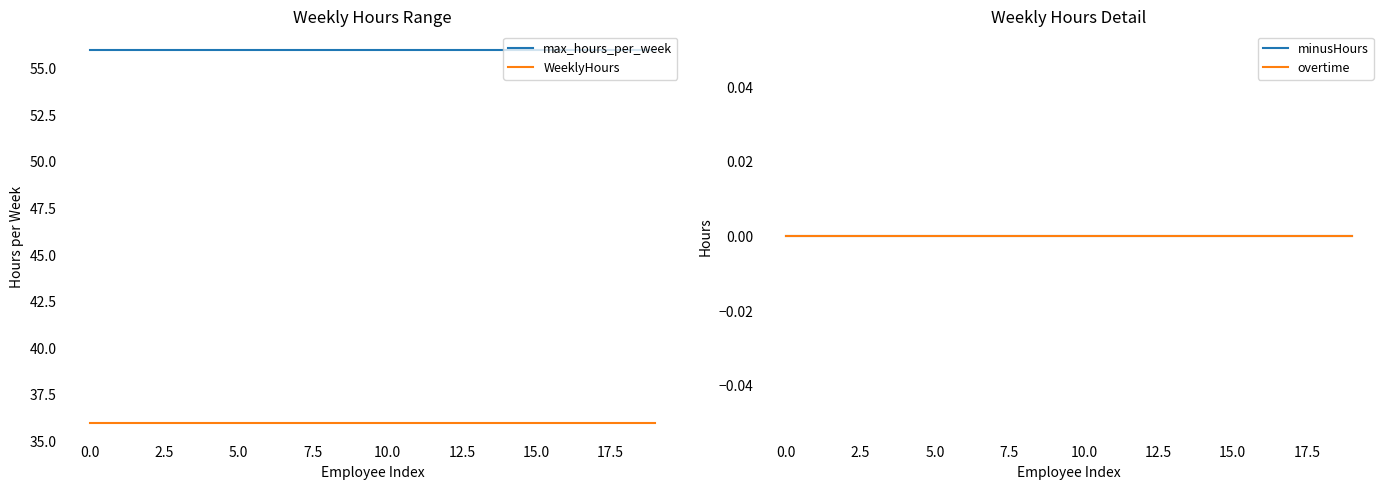

True or false: max_hours_per_week and WeeklyHours intersect in this chart.

False